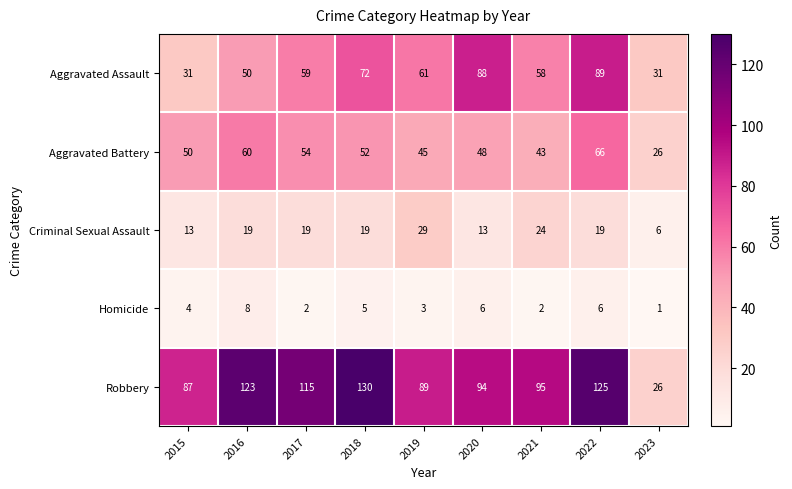

Which series changed the most between 2017 and 2021?

Robbery